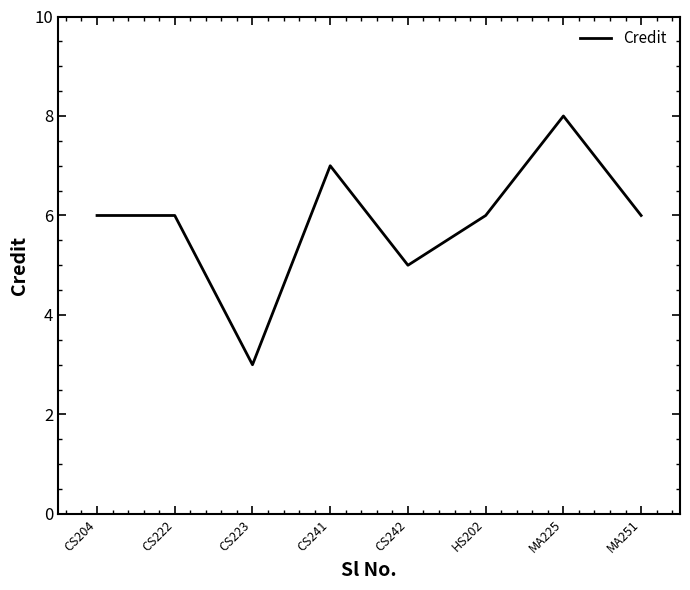

Reading left to right, list all the values displayed in this chart.

6	6	3	7	5	6	8	6